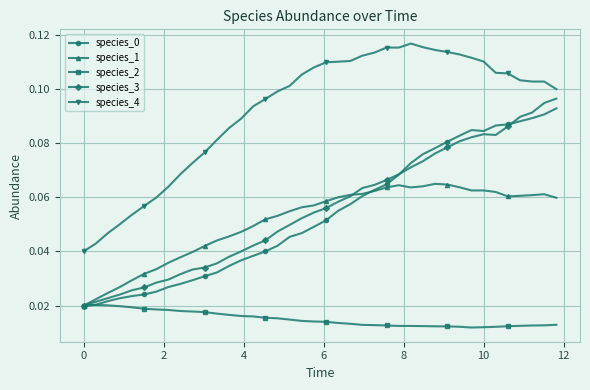

Which series has the largest total across all categories?

species_4